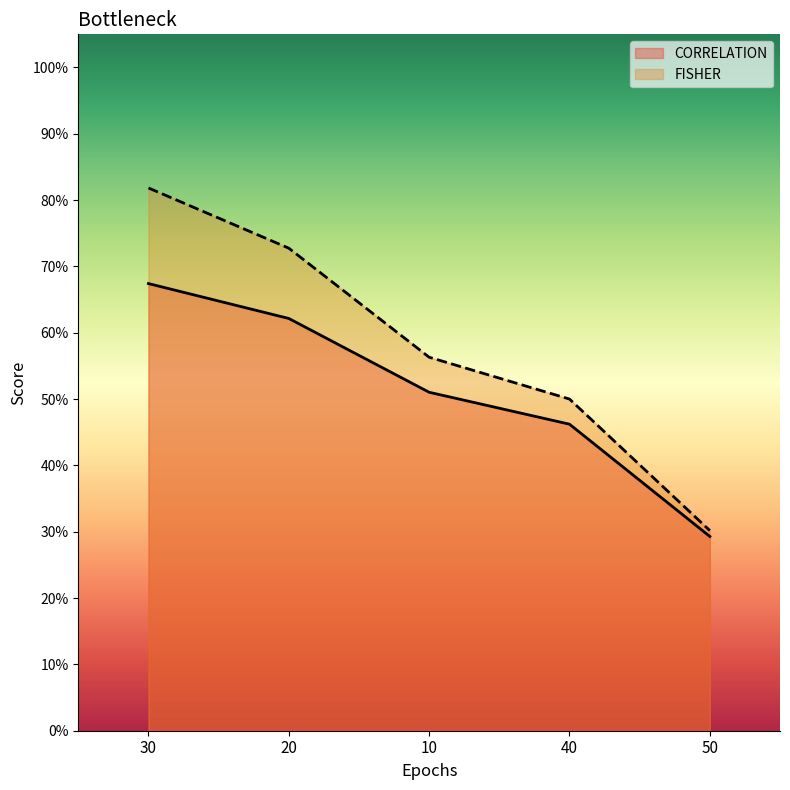

How many lines are shown in the chart?

2